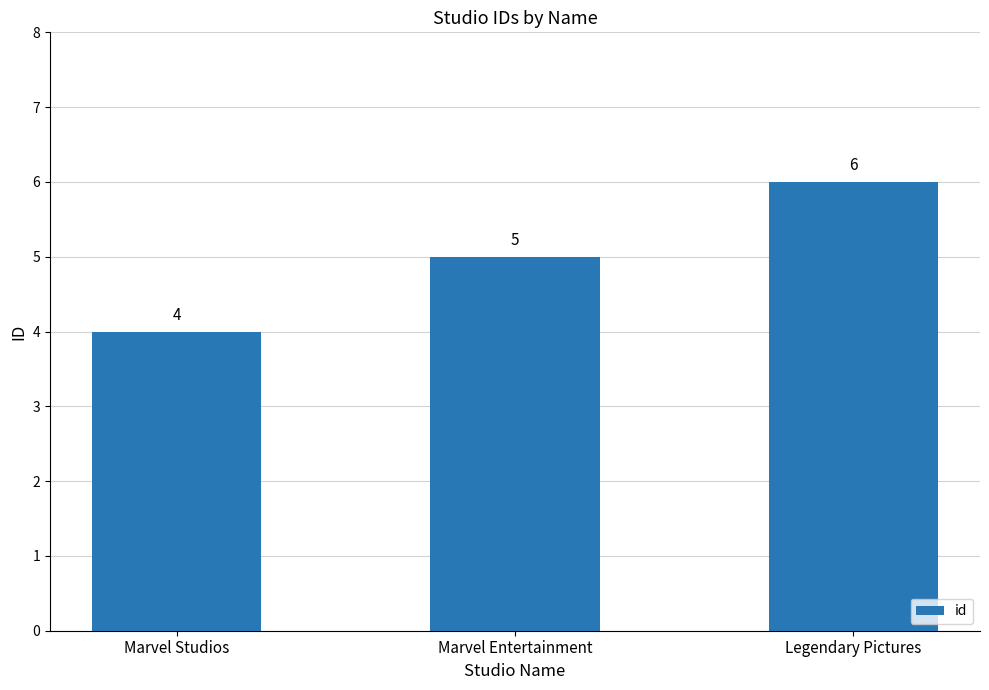

Reading right to left, what are all the values shown in this chart?

Legendary Pictures=6	Marvel Entertainment=5	Marvel Studios=4